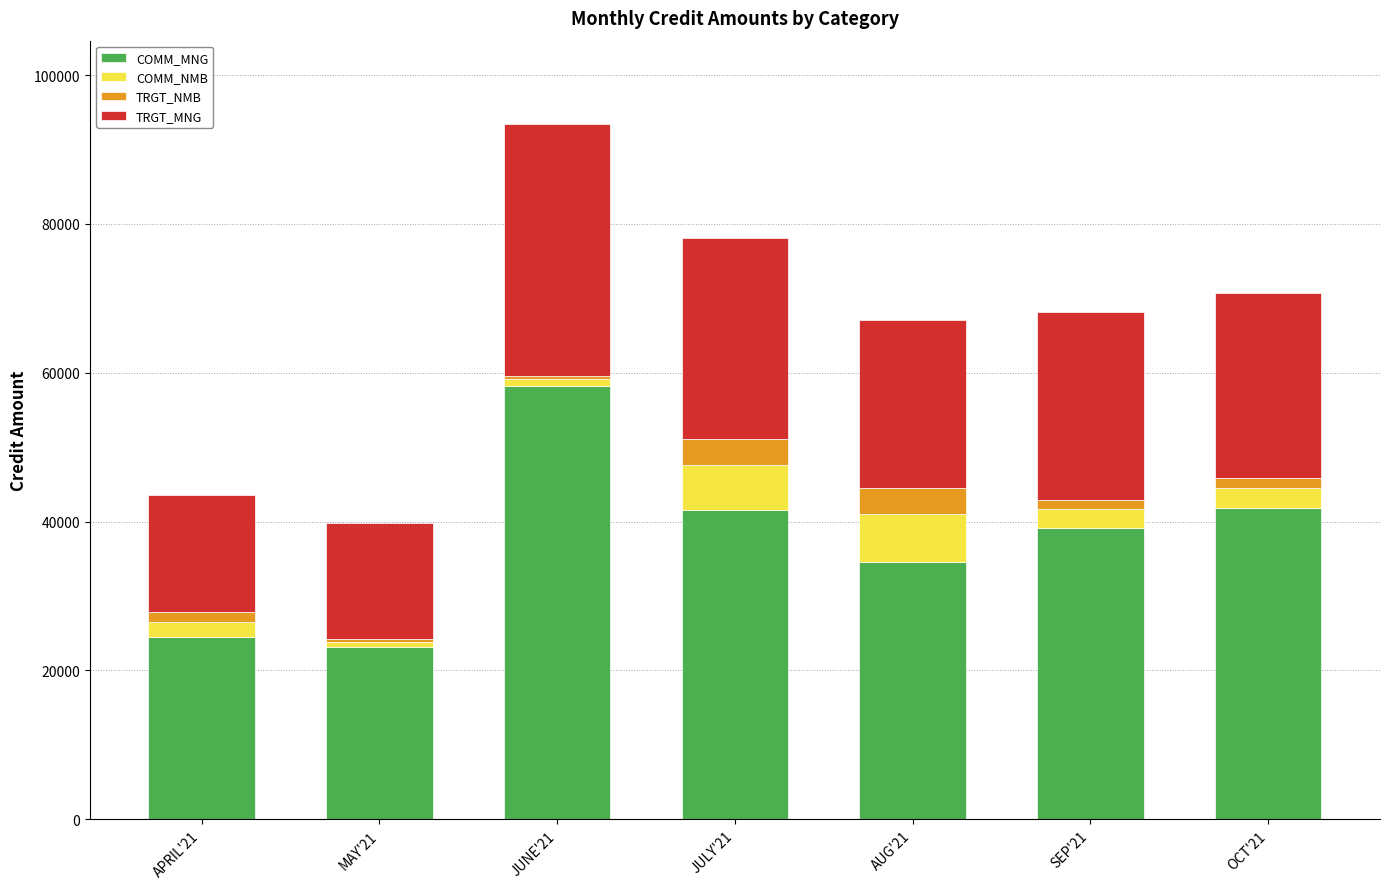

What is the difference between the second highest and minimum values in the COMM_MNG series?

18652.4